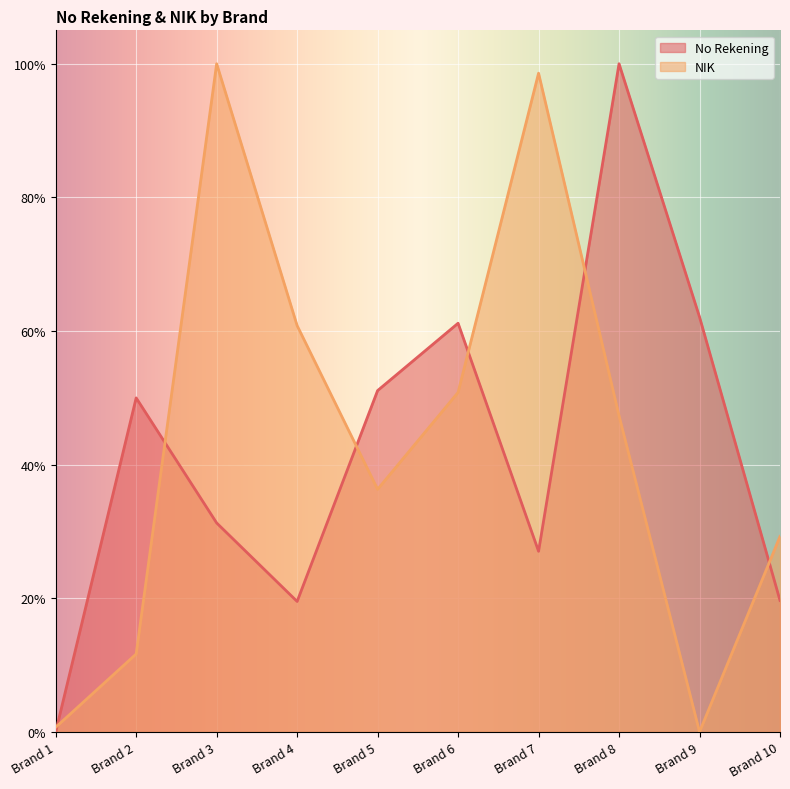

What is the average value of the NIK series?

0.4